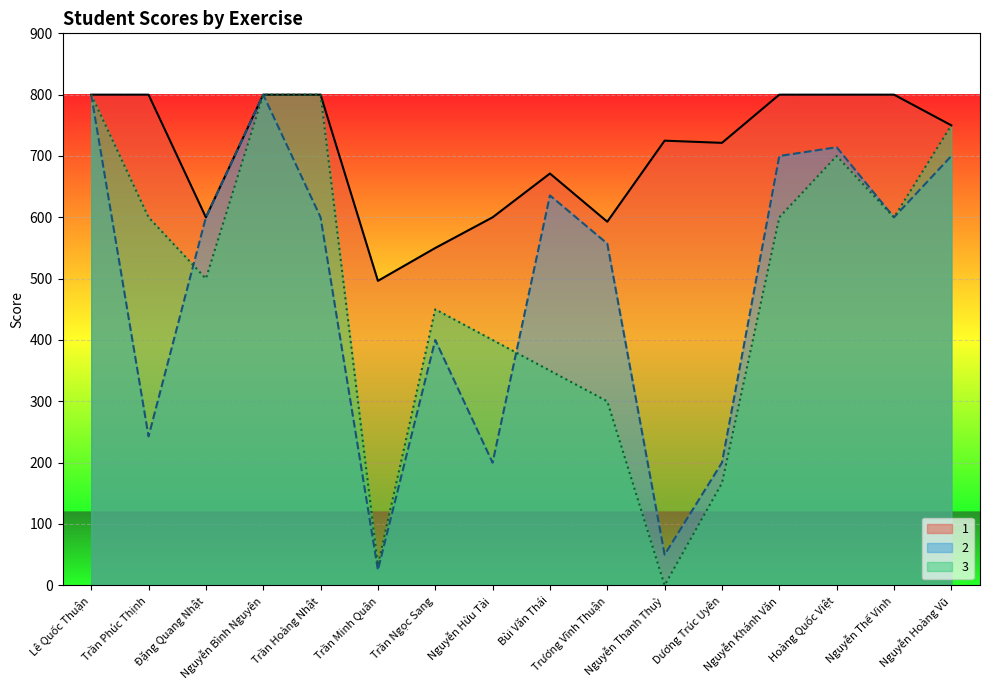

At which category does 1 reach its first local peak?

Bùi Văn Thái